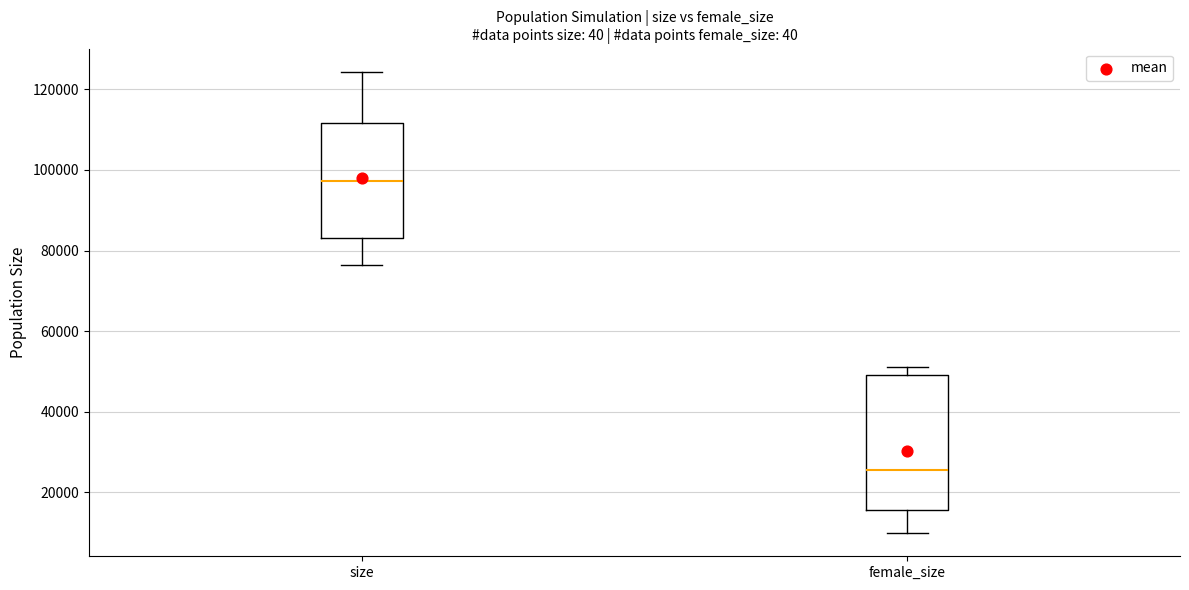

Which box has the lowest median line?

female_size